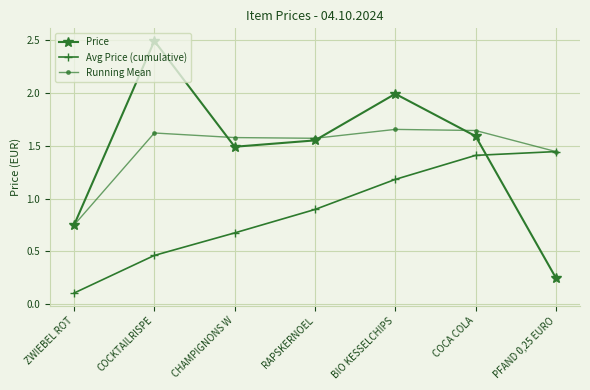

Rank the series by their maximum value, from highest to lowest.

Price, Running Mean, Avg Price (cumulative)